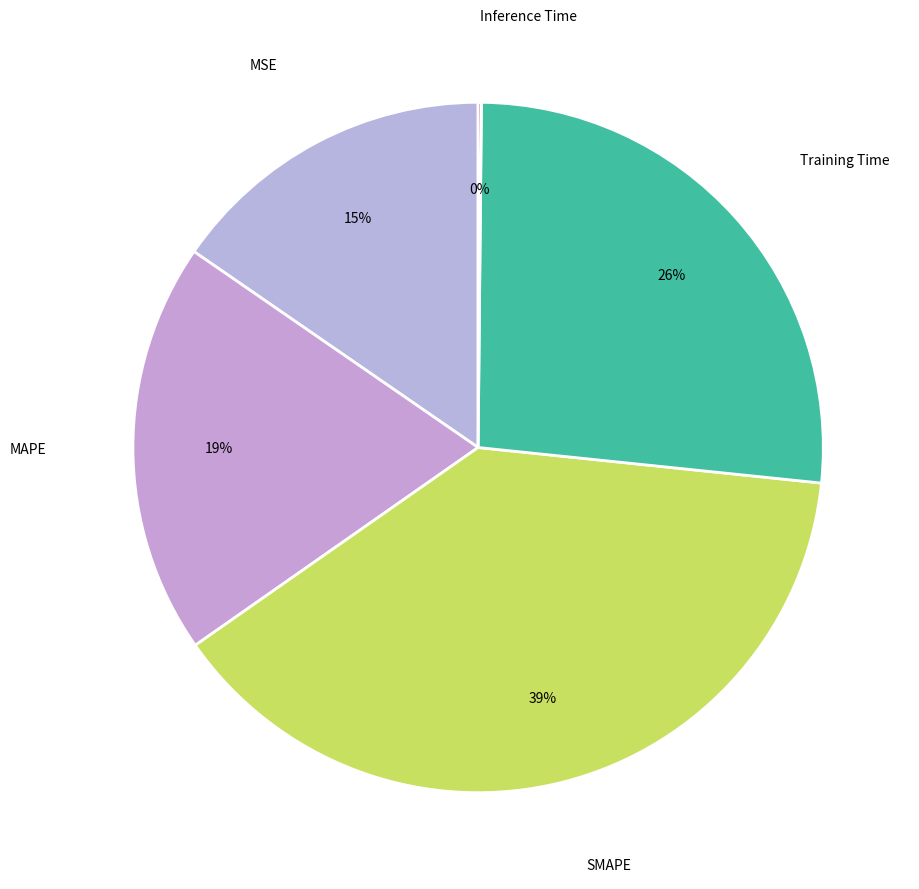

To the nearest percent, what is the average slice percentage?

20%